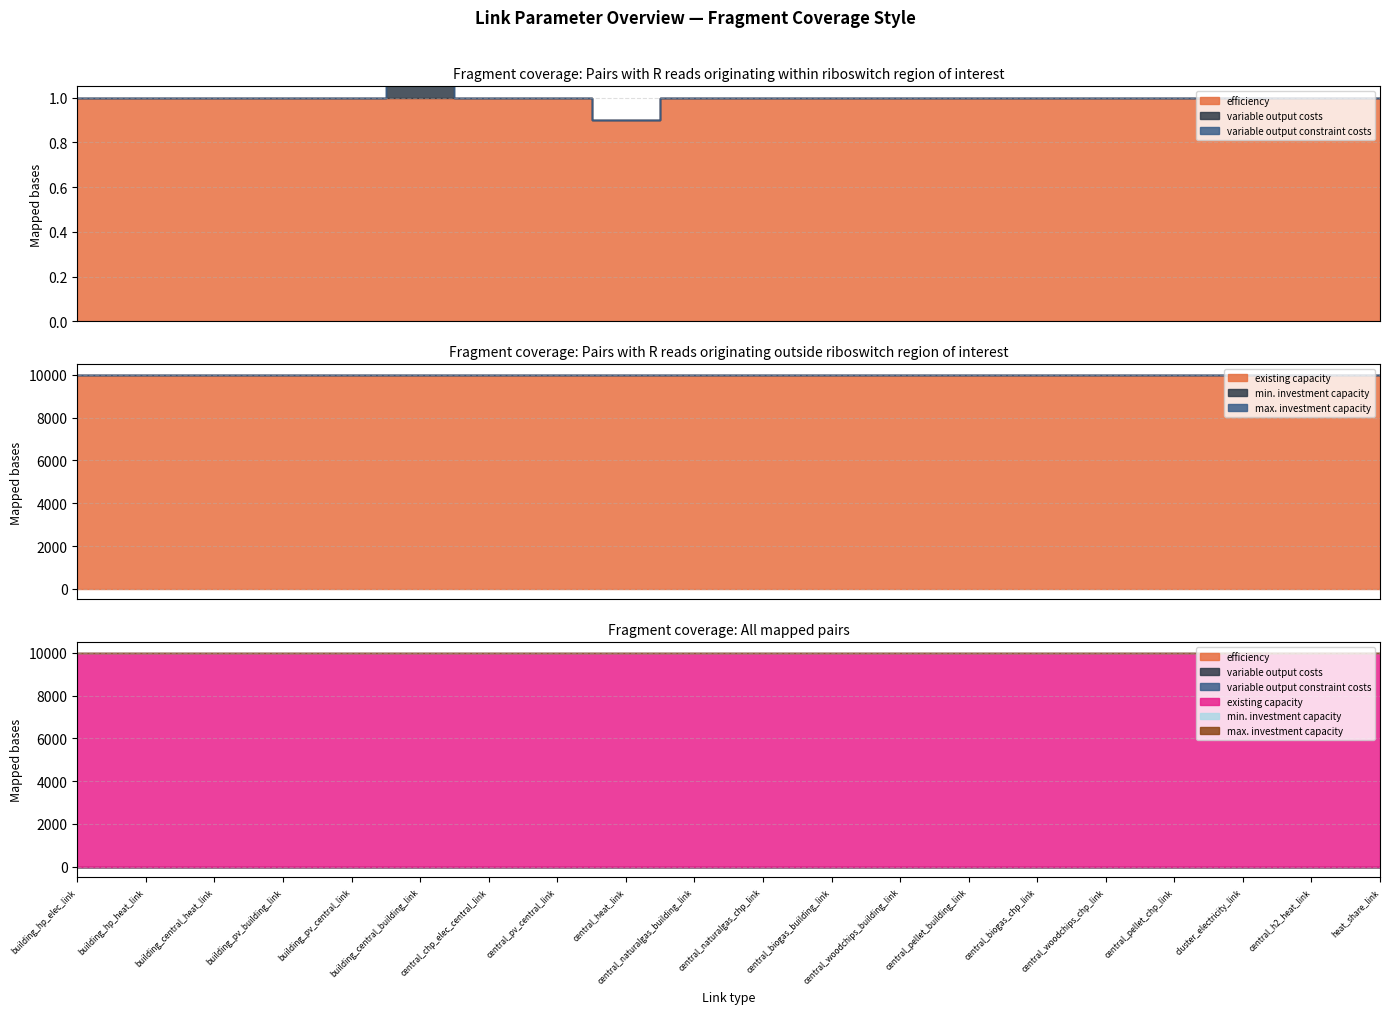

What is the label of the 2nd point from the right?

central_h2_heat_link